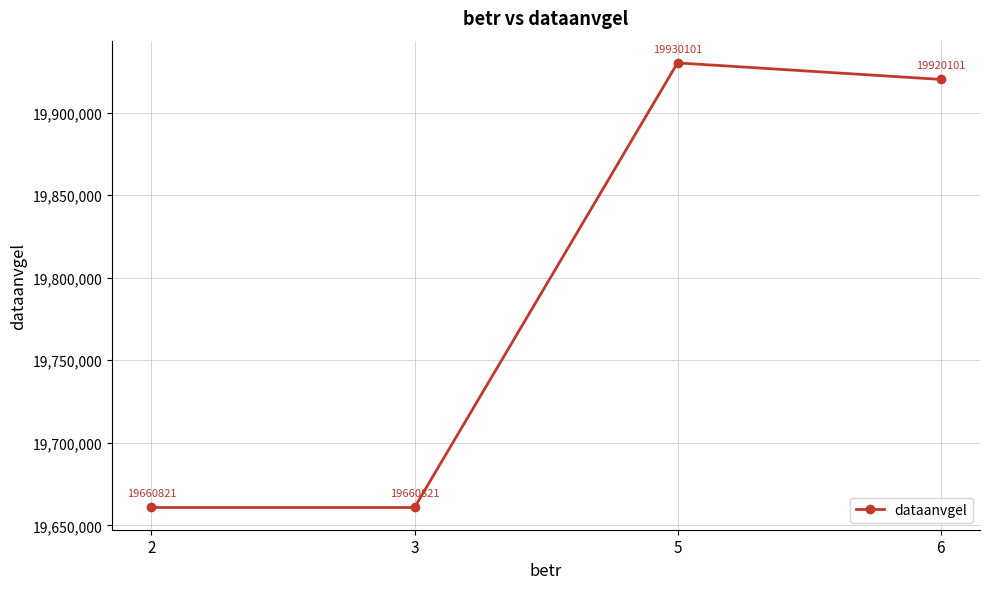

What is the sum of all values?

79171844